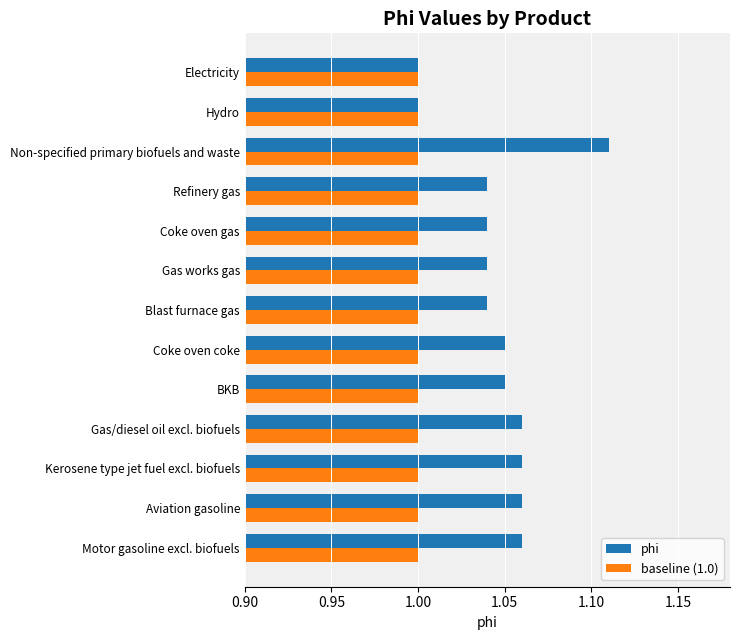

Which series has the largest range (max minus min)?

phi